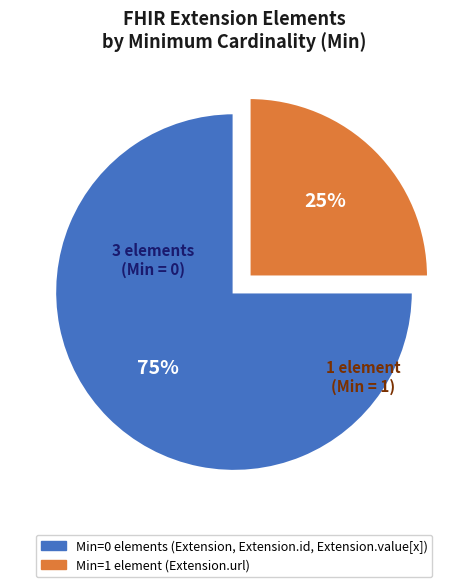

To the nearest percent, what is the average slice percentage?

50%